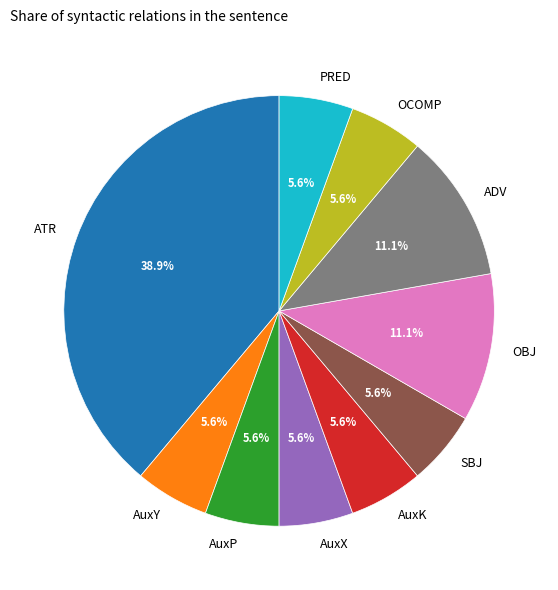

What is the ratio of the value at OBJ to the value at SBJ?

2.0